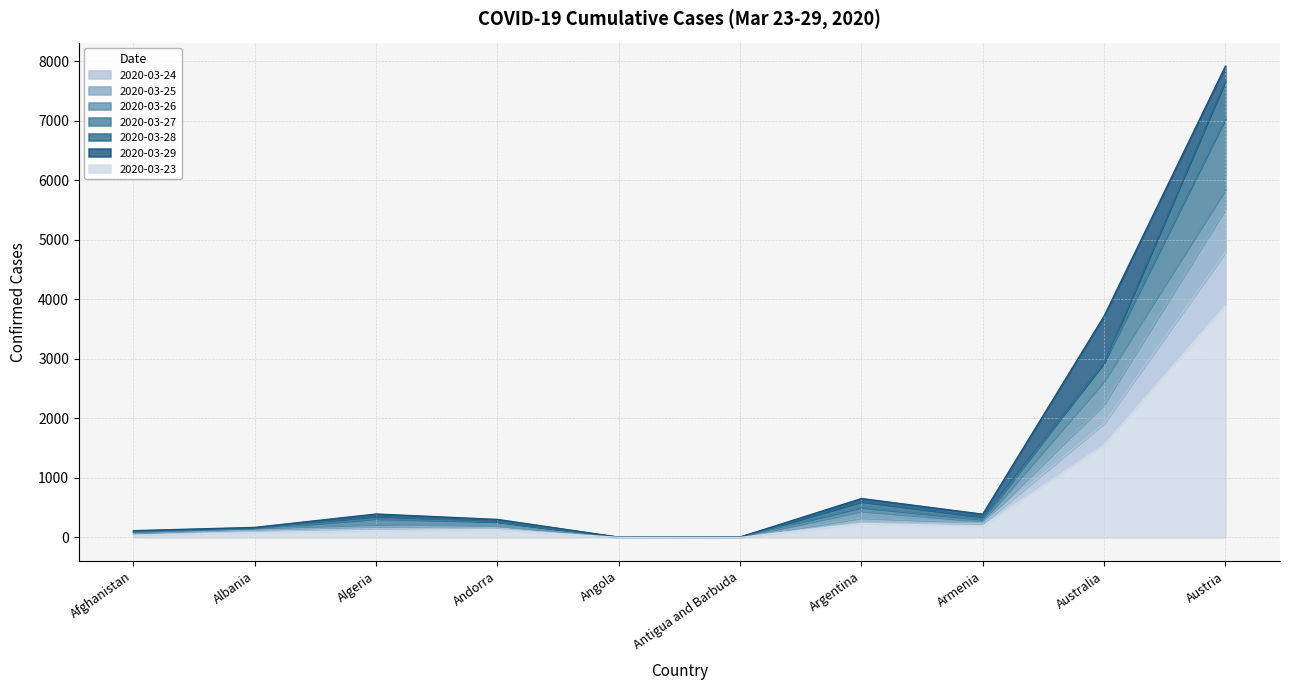

What is the difference between the maximum and minimum values in the 2020-03-26 series?

5844